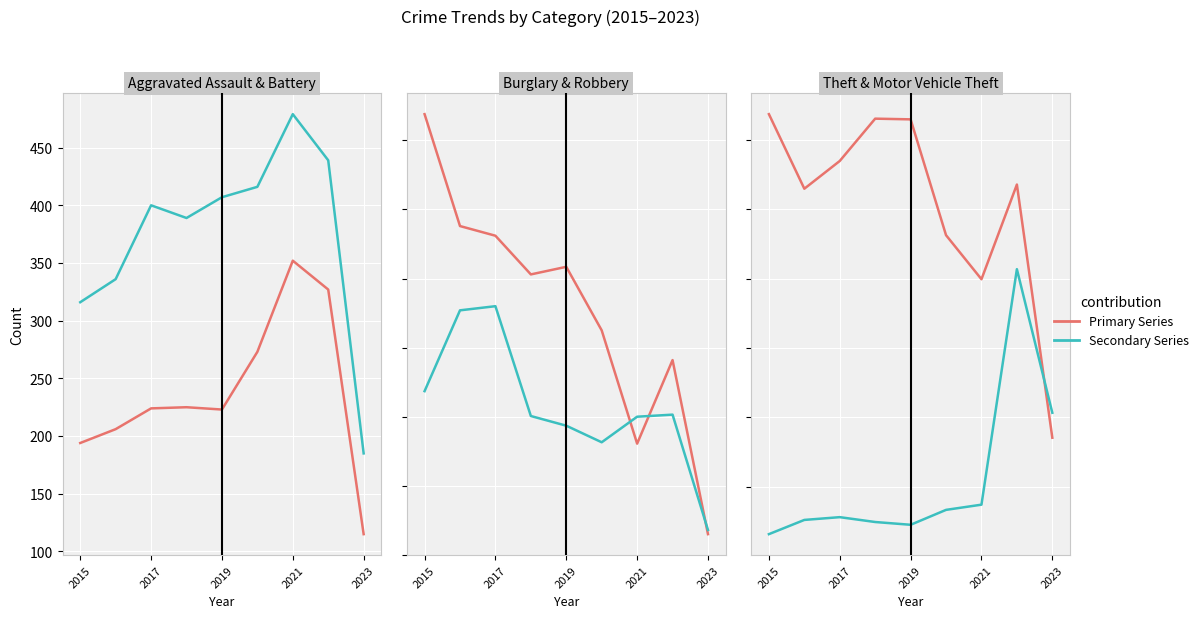

What value does the Motor Vehicle Theft series have at 2021, to the nearest 100?

300